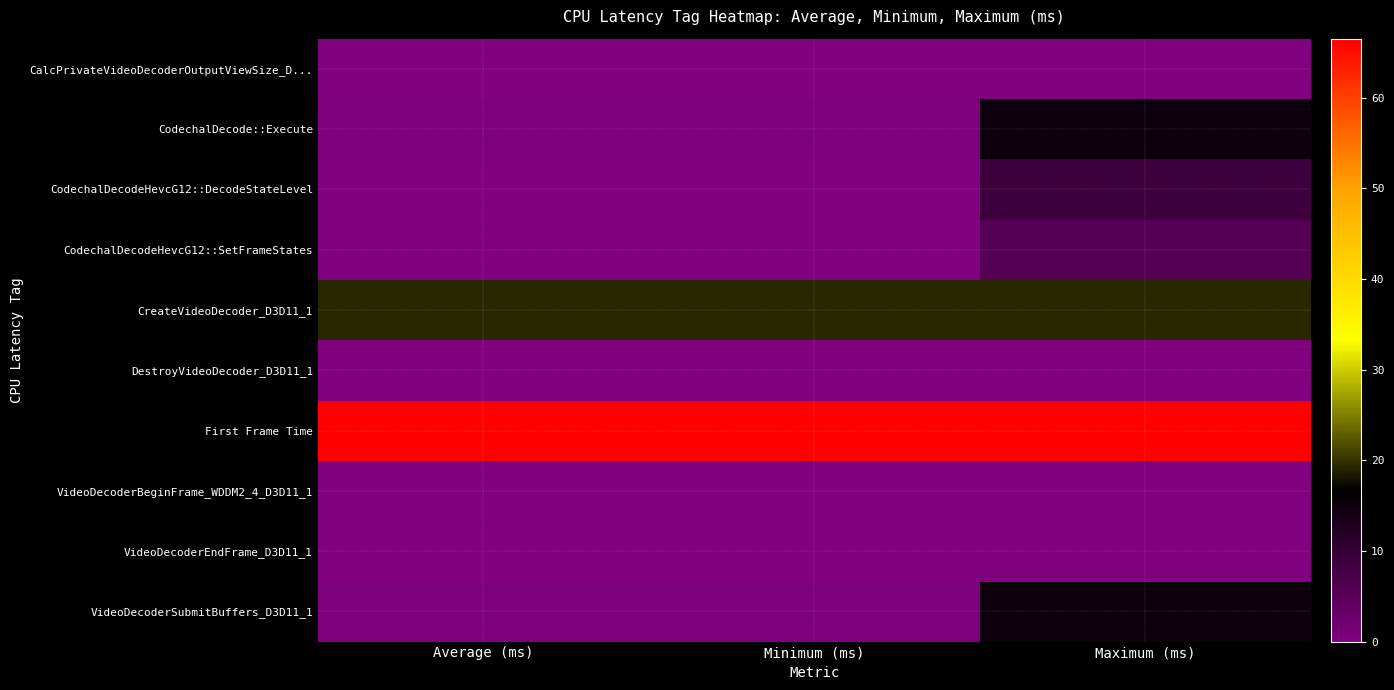

What is the spread (max minus min) of values at Maximum (ms)?

66.5